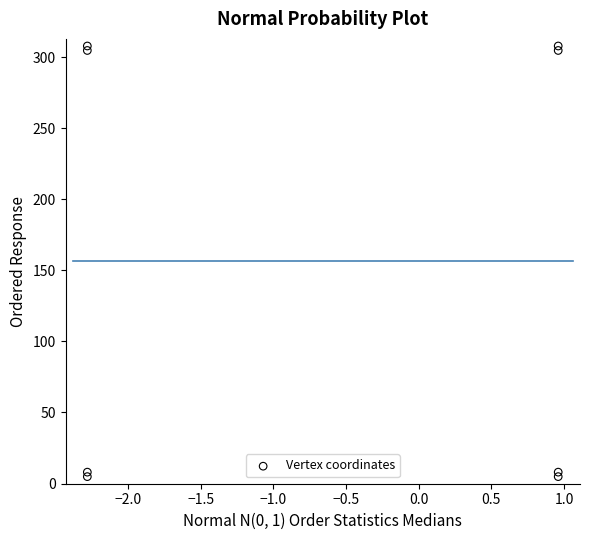

What is the average X value?

-0.7